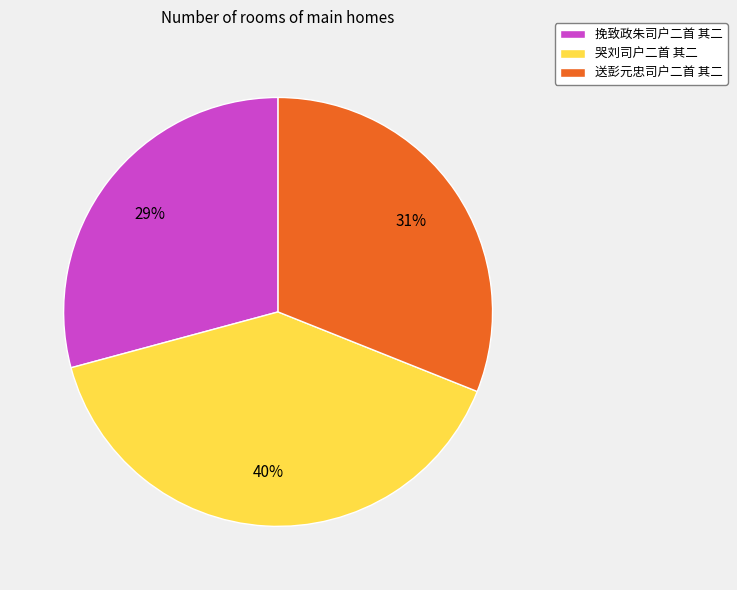

To the nearest percent, what portion does 送彭元忠司户二首 其二 represent?

31%